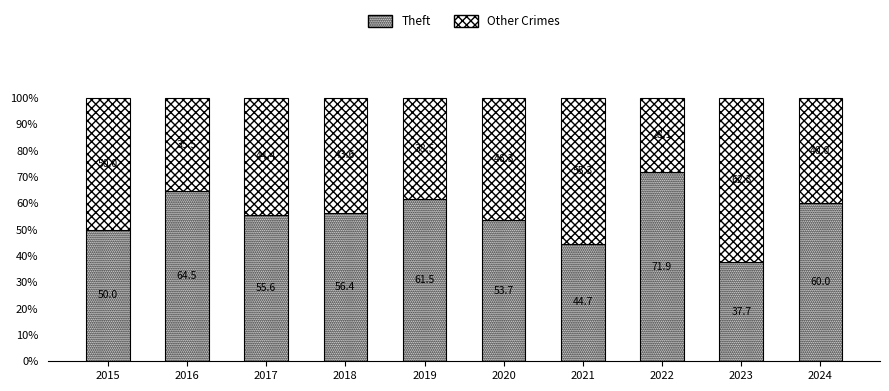

What is the highest value of the Theft series?

71.9